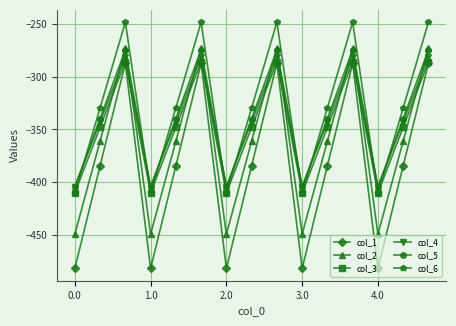

How many interior local valleys does the col_4 series have?

4